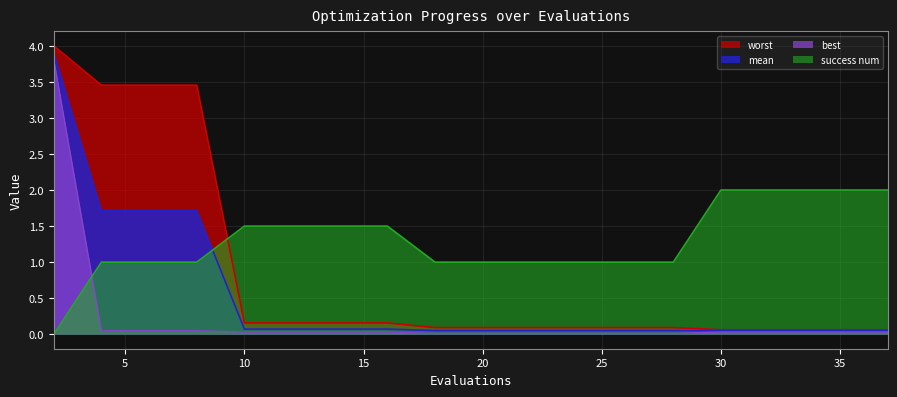

True or false: best and mean intersect in this chart.

False